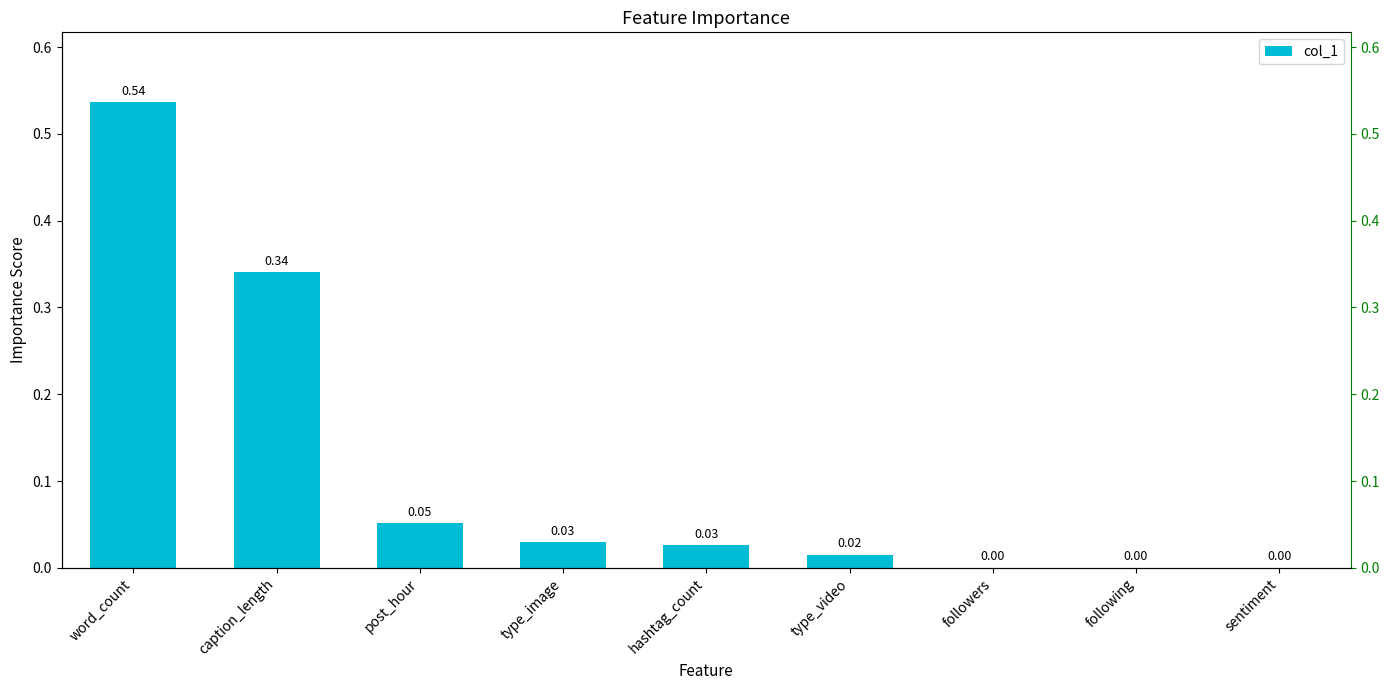

What position from the left is type_image?

4